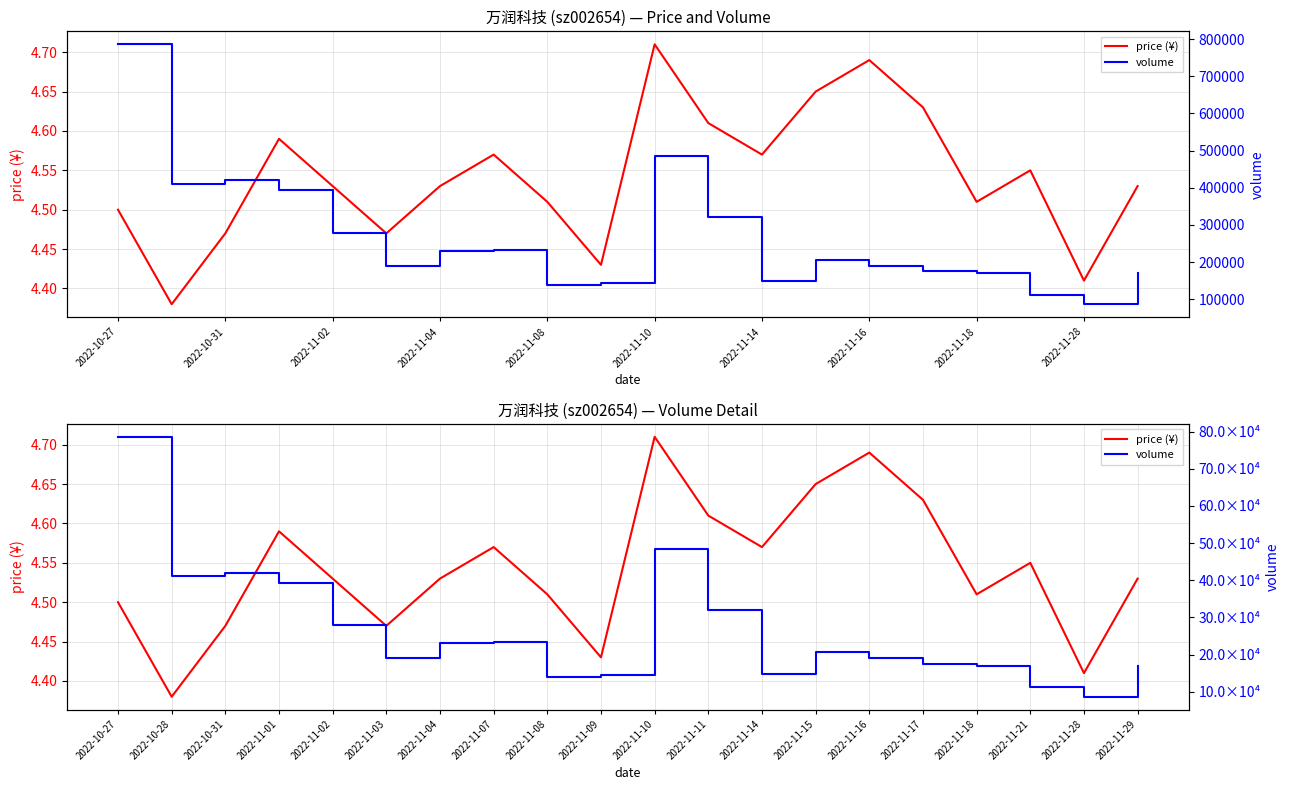

Reading right to left, list all the values displayed in this chart.

price (¥): 4.5	4.4	4.5	4.5	4.6	4.7	4.7	4.6	4.6	4.7	4.4	4.5	4.6	4.5	4.5	4.5	4.6	4.5	4.4	4.5
volume: 169390.0	86506.0	112662.0	170251.0	175165.0	190524.0	205926.0	148743.0	320119.0	485250.0	144176.0	138274.0	232843.0	229814.0	190402.0	278447.0	392972.0	420225.0	410883.0	785996.0